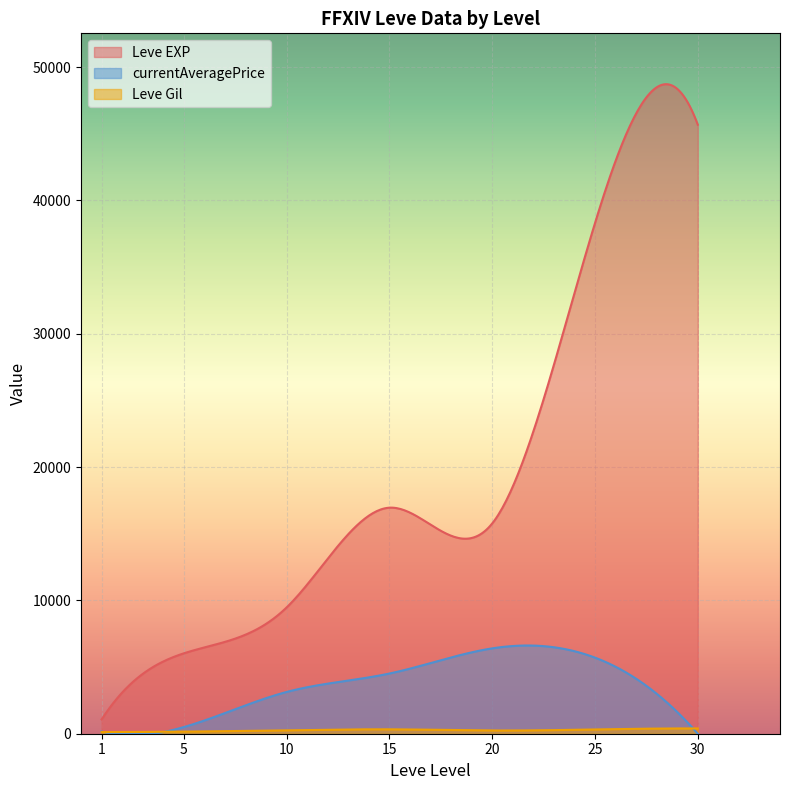

Reading right to left, list all the values displayed in this chart.

Leve Gil: 30=414.0	30=176.0	30=520.0	30=467.0	25=273.0	25=346.0	25=406.0	25=271.0	25=329.0	25=287.0	20=294.0	20=150.0	20=308.0	20=192.0	20=184.0	20=330.0	15=402.0	15=374.0	15=259.0	15=299.0	15=374.0	15=270.0	10=229.0	10=322.0	10=173.0	10=287.0	10=350.0	10=175.0	5=144.0	5=173.0	5=144.0	5=170.0	5=170.0	5=144.0	1=114.0	1=173.0	1=112.0	1=116.0	1=115.0	1=113.0
Leve EXP: 30=36240.0	30=26530.0	30=67730.0	30=52220.0	25=28320.0	25=58010.0	25=36390.0	25=21830.0	25=69150.0	25=16080.0	20=14990.0	20=12960.0	20=21600.0	20=14990.0	20=12960.0	20=17120.0	15=13040.0	15=18910.0	15=18910.0	15=13040.0	15=18910.0	15=18910.0	10=9990.0	10=9990.0	10=6880.0	10=13090.0	10=6880.0	10=9990.0	5=5220.0	5=8460.0	5=5220.0	5=5220.0	5=5220.0	5=6840.0	1=1160.0	1=1690.0	1=630.0	1=1160.0	1=1160.0	1=630.0
currentAveragePrice: 30=0.0	30=0.0	30=0.0	30=0.0	25=13499.5	25=12500.0	25=4634.0	25=0.0	25=0.0	25=3612.9	20=4000.0	20=2500.0	20=12000.0	20=11410.0	20=8000.0	20=507.0	15=0.0	15=24999.0	15=0.0	15=1000.0	15=1084.8	15=0.0	10=9999.0	10=0.0	10=0.0	10=7799.0	10=1000.0	10=0.0	5=1000.0	5=0.0	5=0.0	5=1995.0	5=0.0	5=0.0	1=0.0	1=1000.0	1=0.0	1=0.0	1=0.0	1=0.0